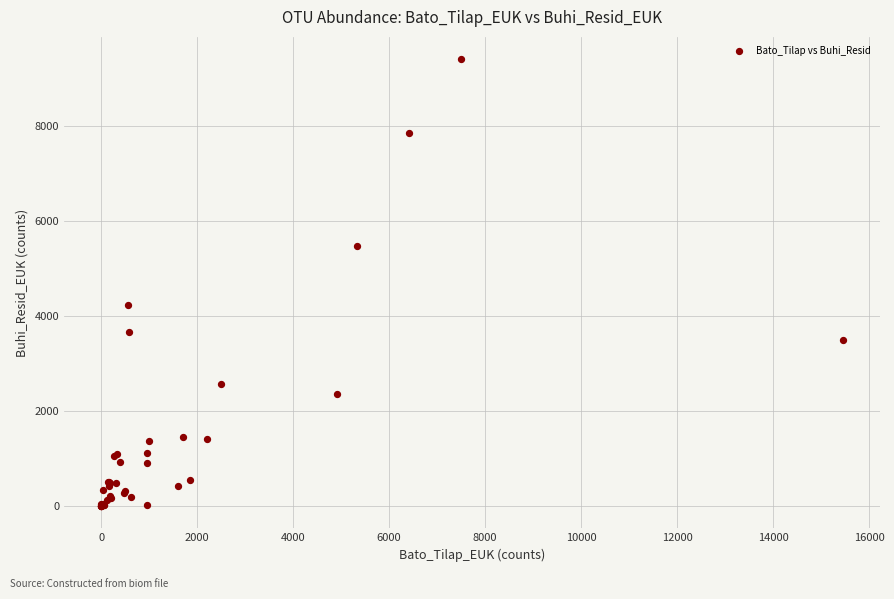

What Y value in the scatter plot is closest to 4704?

4230